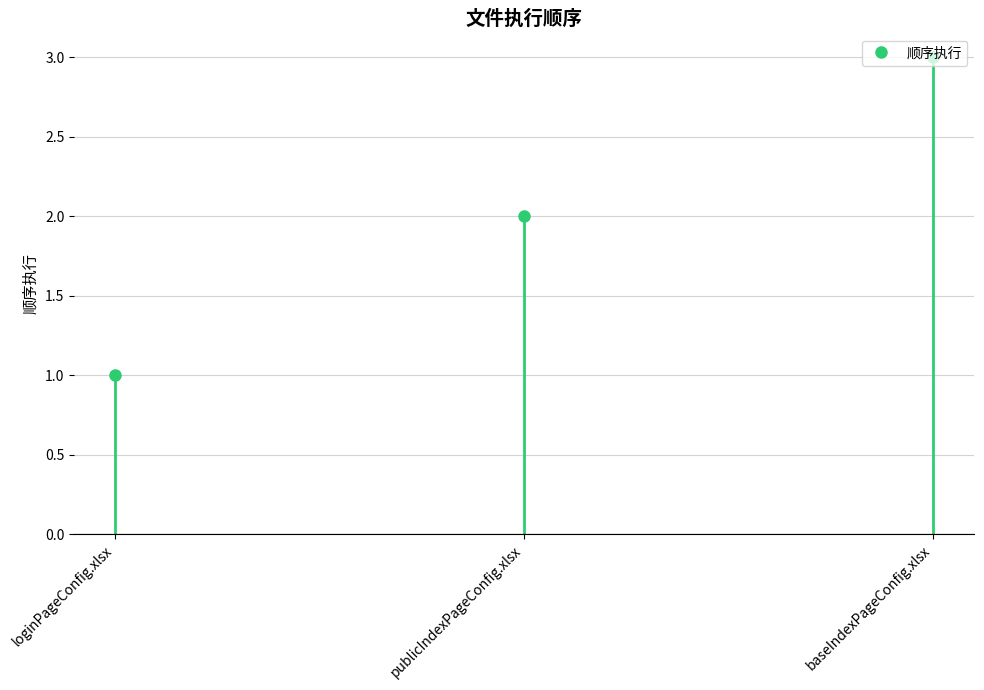

Reading left to right, extract all data points from this chart.

1	2	3